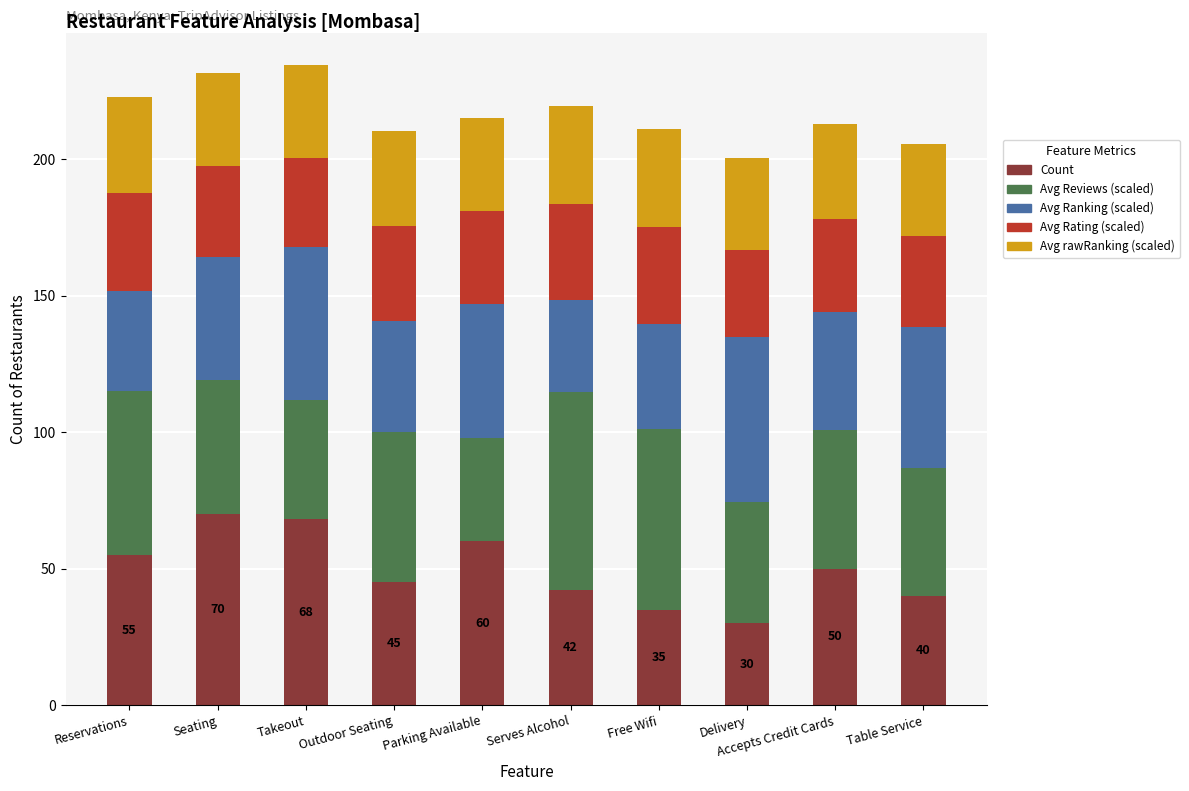

At which label does Count reach its minimum?

Delivery